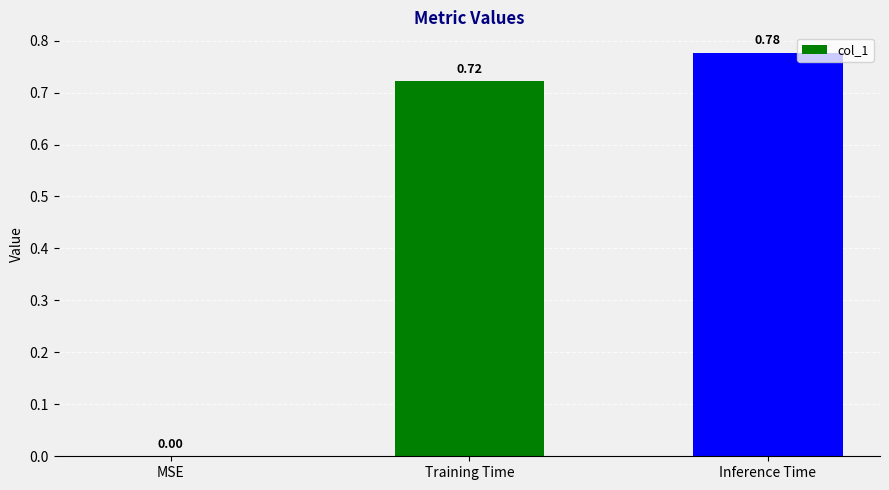

What is the change in value from Training Time to Inference Time?

+0.1